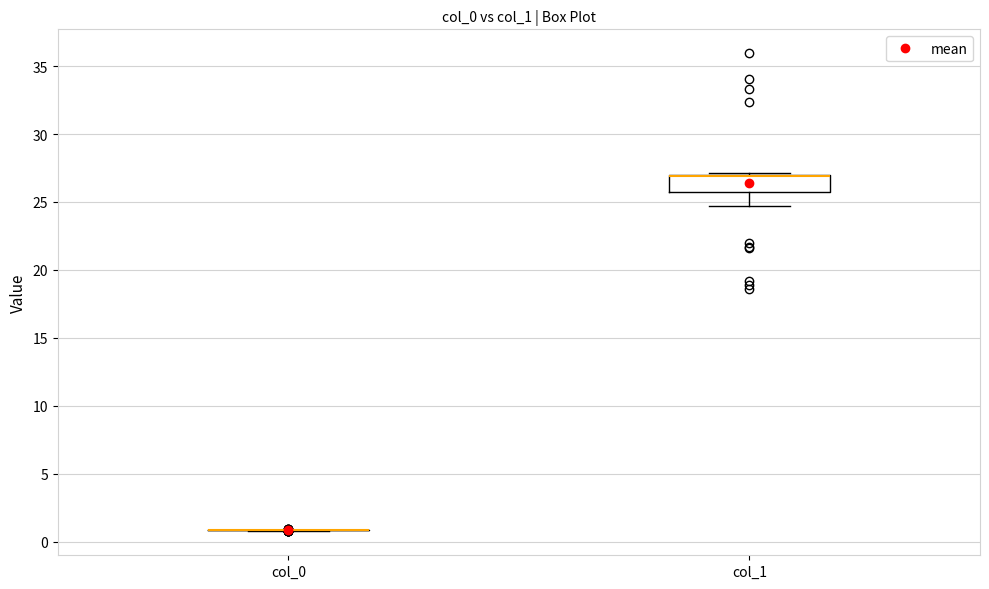

Which box is the tallest, from its lower edge to its upper edge?

col_1